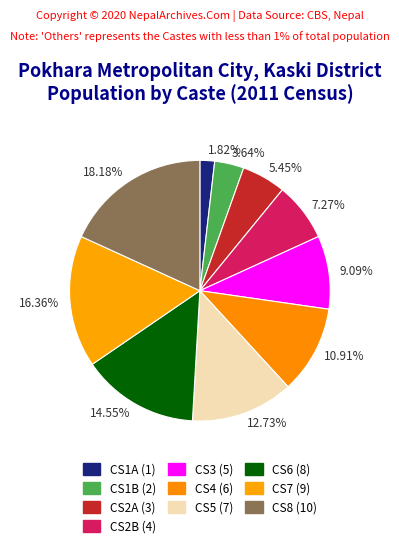

What is the smallest slice in the pie chart?

1.82%